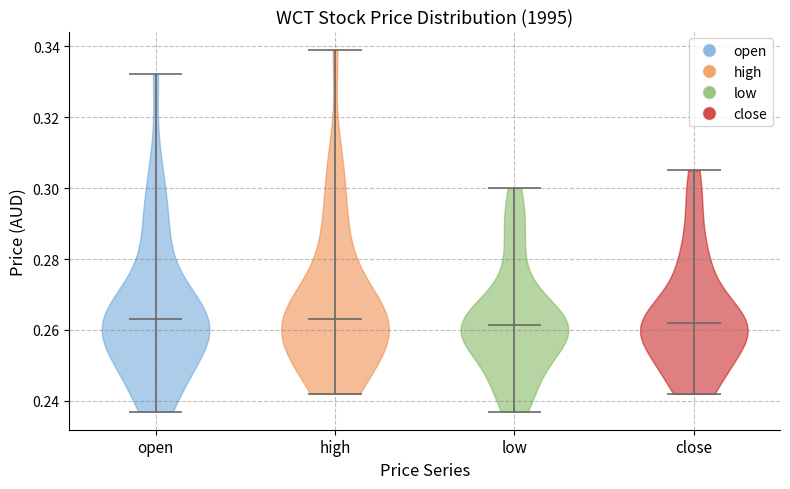

Reading left to right, read every violin against the y-axis: where its median line is, and the lowest and highest points it reaches. The values are not printed on the chart, so give them approximately, as read against the axis.

open: median line 0.264, lowest point 0.238, highest point 0.332
high: median line 0.264, lowest point 0.242, highest point 0.340
low: median line 0.262, lowest point 0.238, highest point 0.300
close: median line 0.262, lowest point 0.242, highest point 0.306